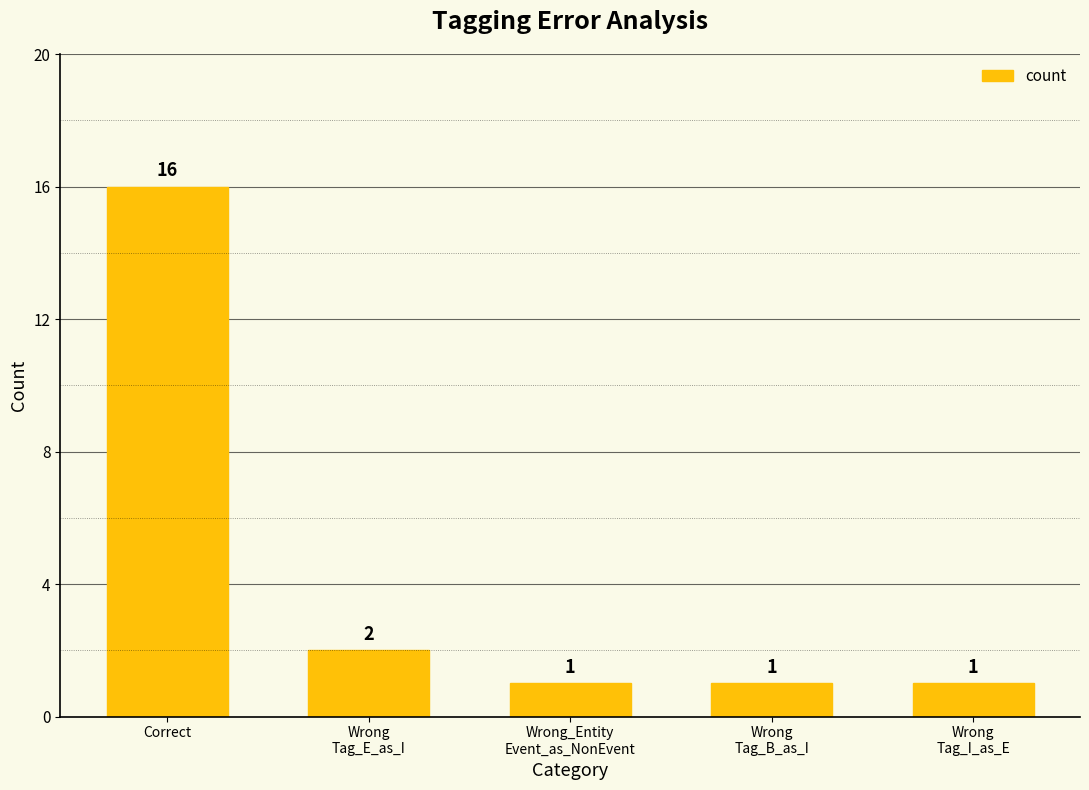

What is the sum of all values?

21